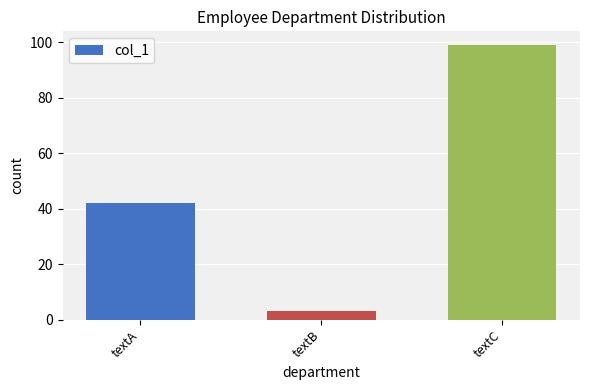

Does the chart contain any negative values?

No